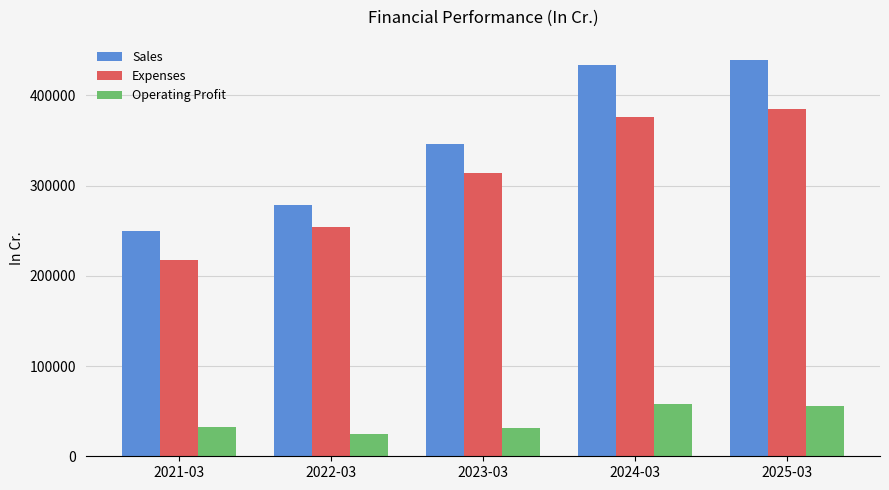

Rank the categories by Sales value from lowest to highest.

2021-03, 2022-03, 2023-03, 2024-03, 2025-03